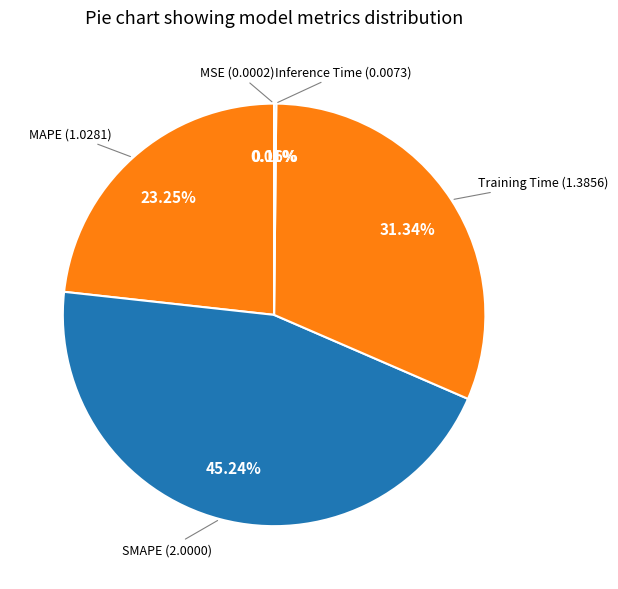

Which category has the biggest portion of the pie?

SMAPE